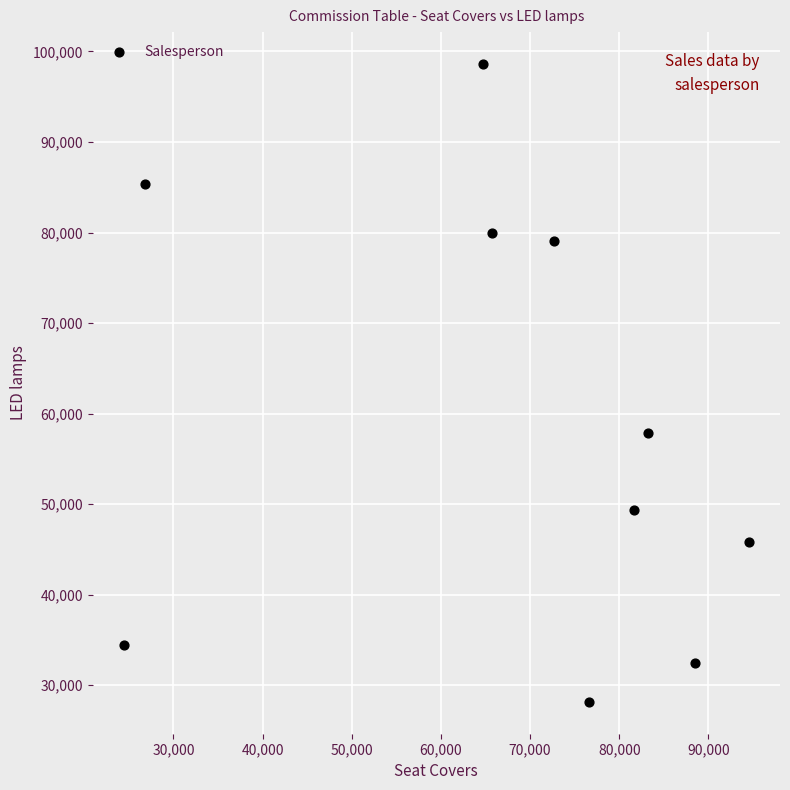

What is the range of Y values (max minus min)?

70449